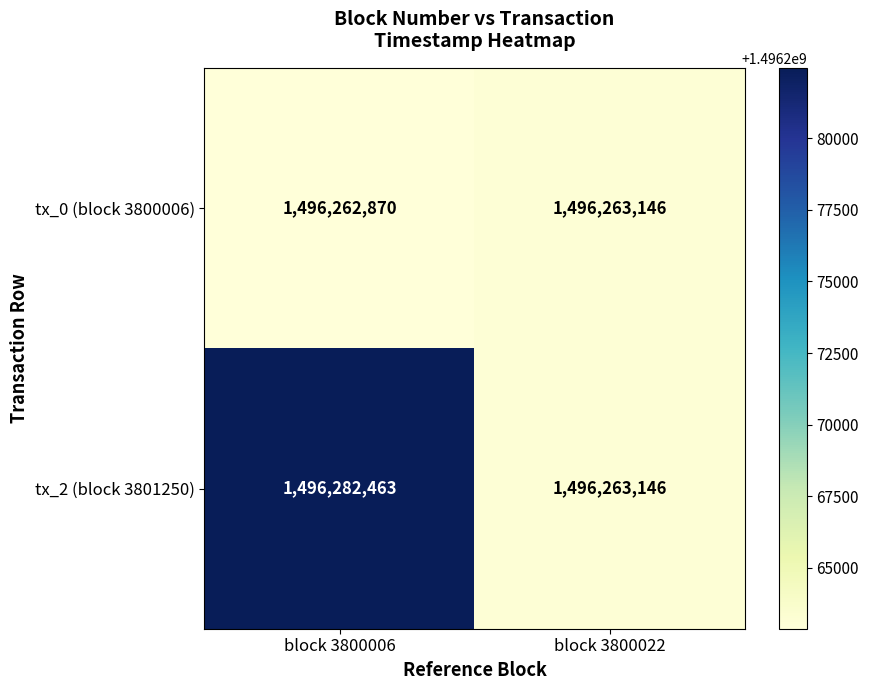

At which label is tx_0 (block 3800006) closest to 1496263008?

block 3800006